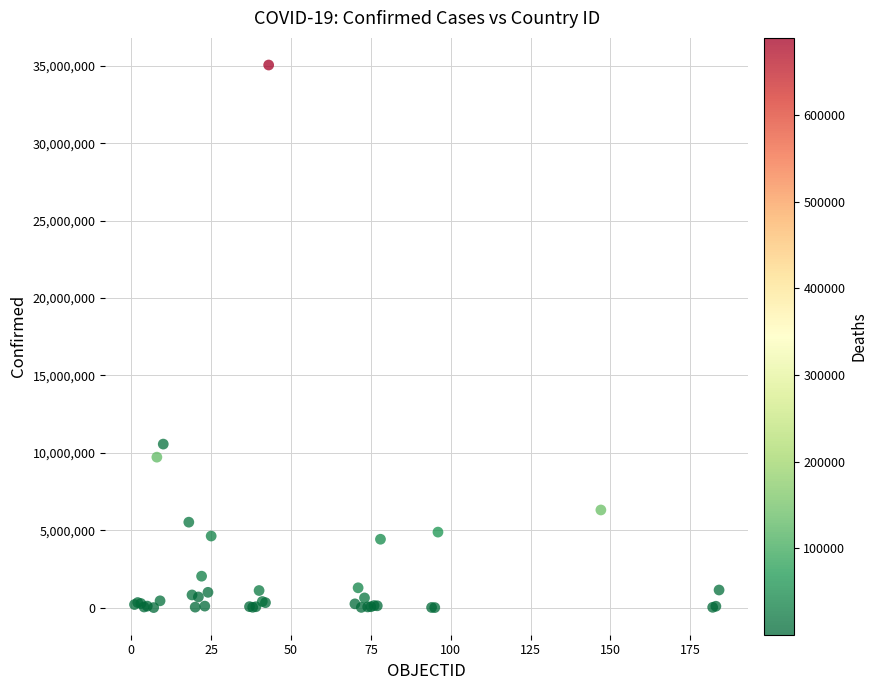

What Y value in the scatter plot is closest to 17529896?

10567948